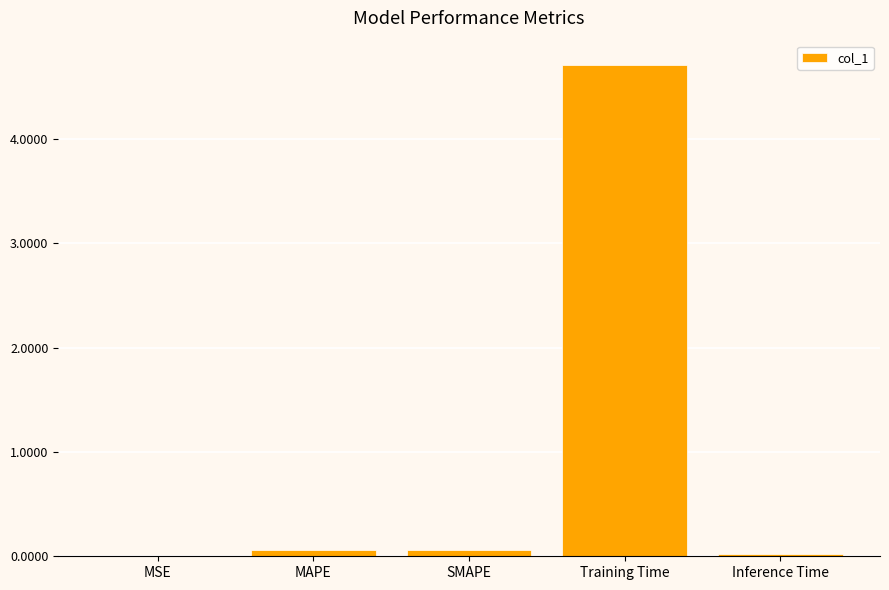

What is the maximum value shown in the chart?

4.7